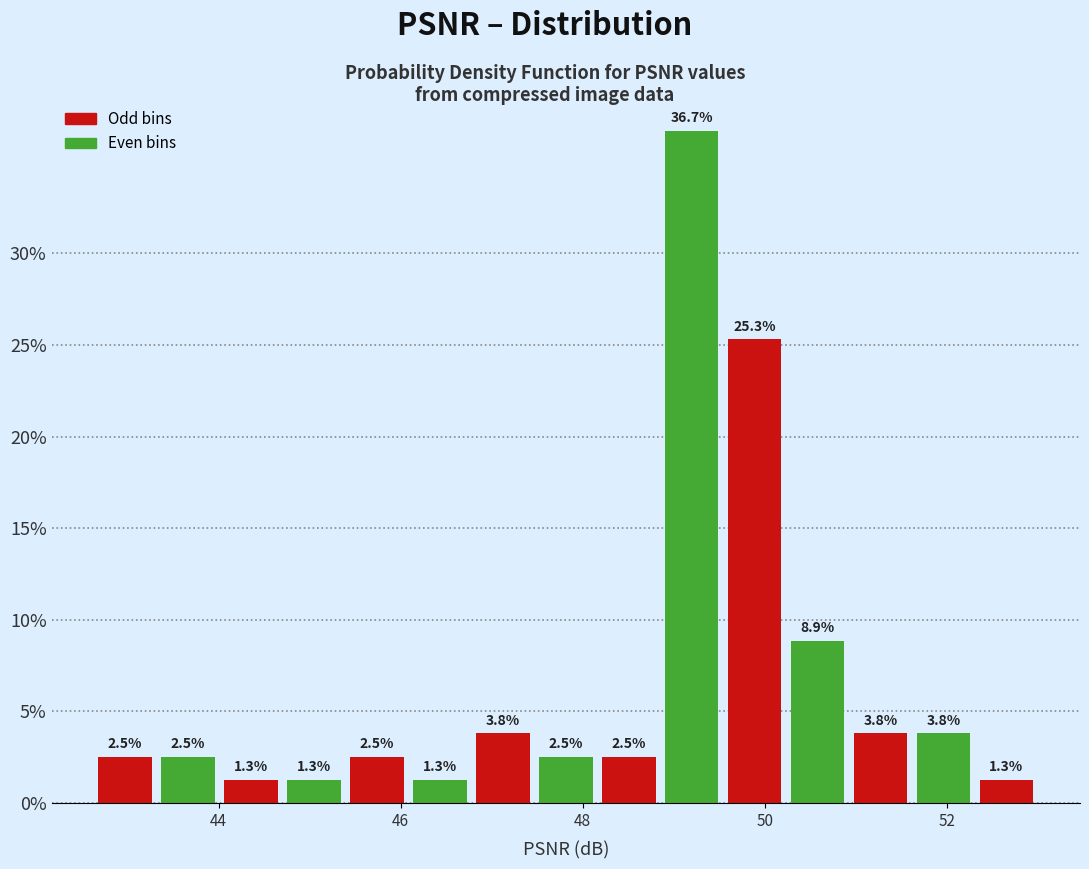

Around what value on the x-axis is the tallest bar? Give the approximate position of its centre, as read against the axis.

49.2